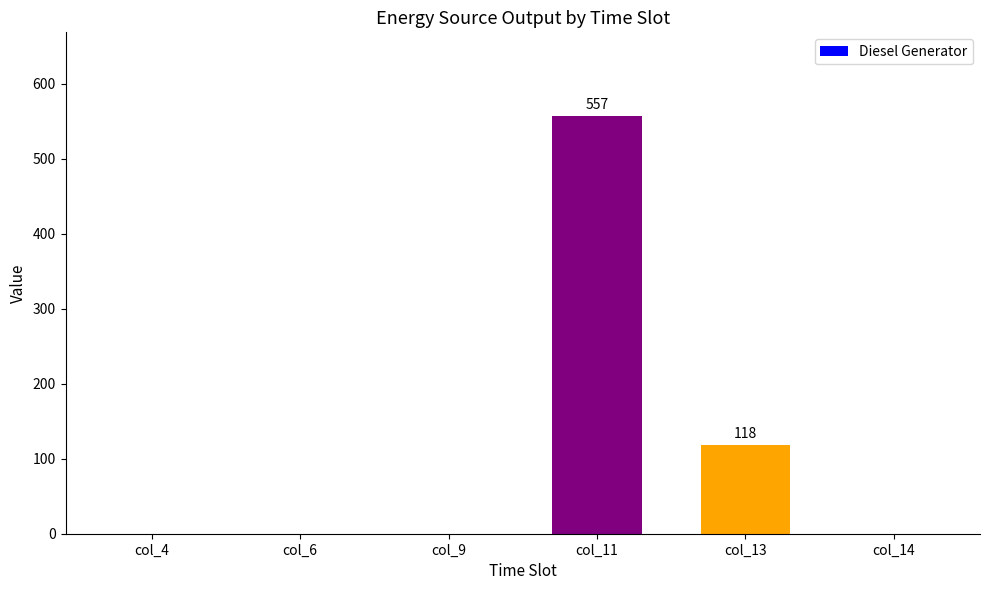

At which category does the chart reach its peak across all series?

col_11